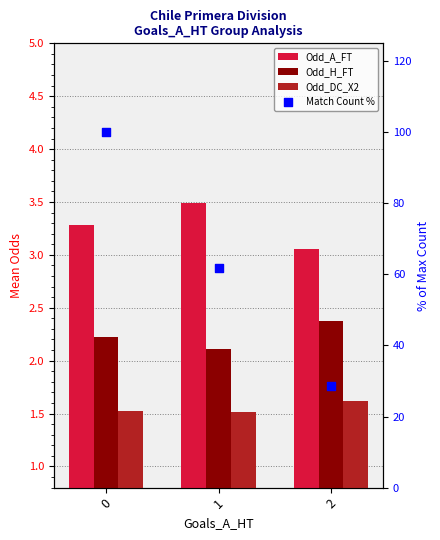

Which series has the widest spread of Y values?

Match Count %